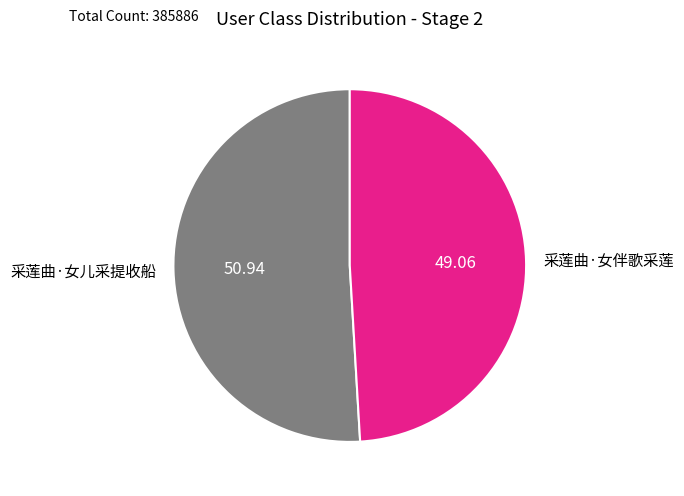

Which category has the smallest portion of the pie?

采莲曲·女伴歌采莲